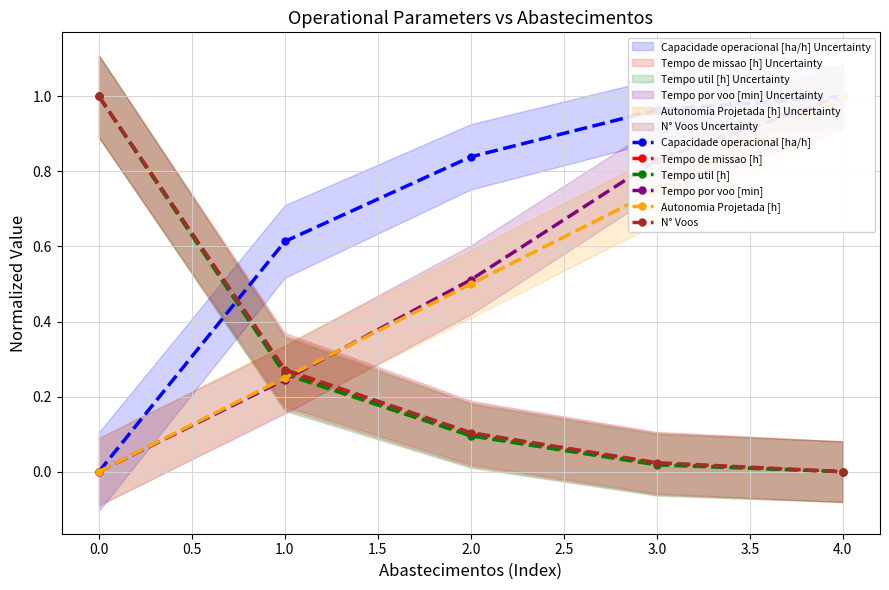

The Tempo util [h] series shows 0.0 at 4.0. True or false?

True